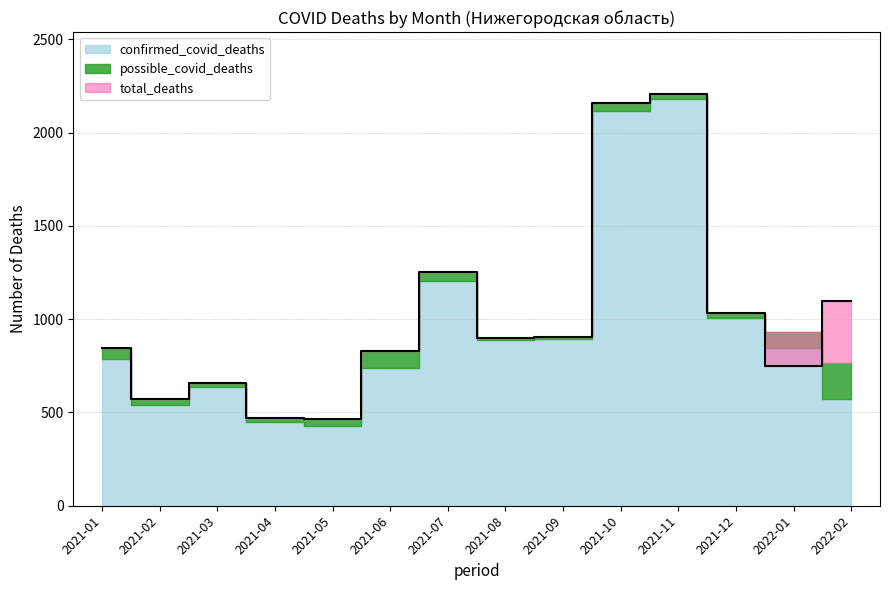

In confirmed_covid_deaths, how many points are higher than both neighbors (excluding endpoints)?

3